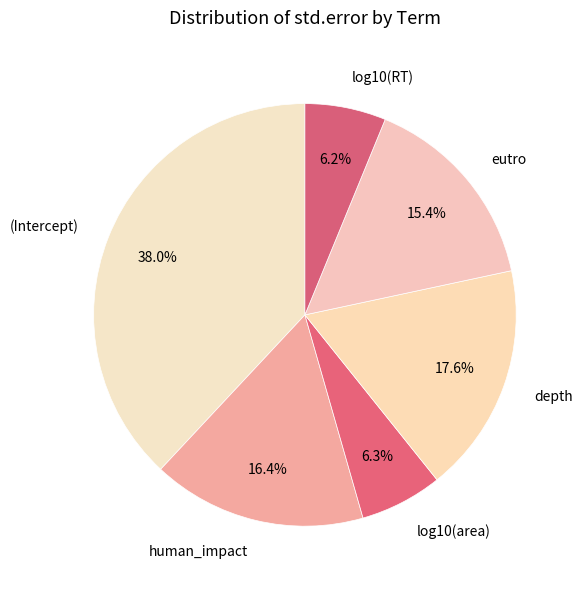

Is there any slice that represents more than half of the pie?

No